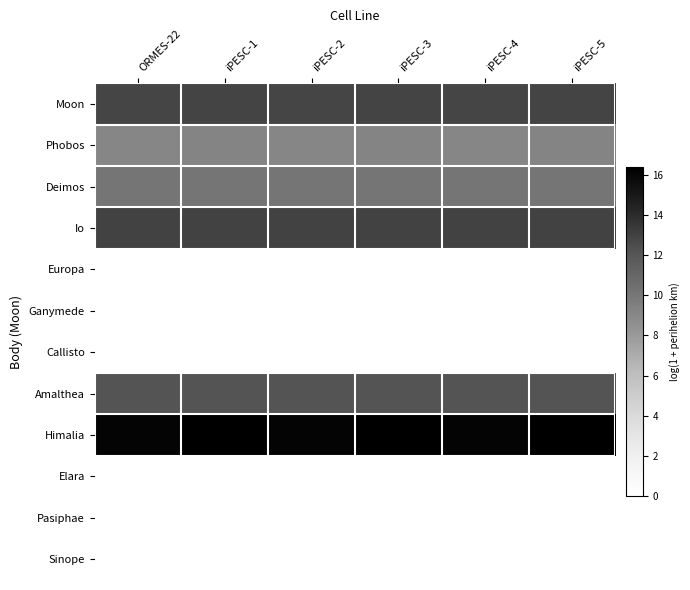

Between iPESC-1 and iPESC-5, which is larger?

iPESC-1